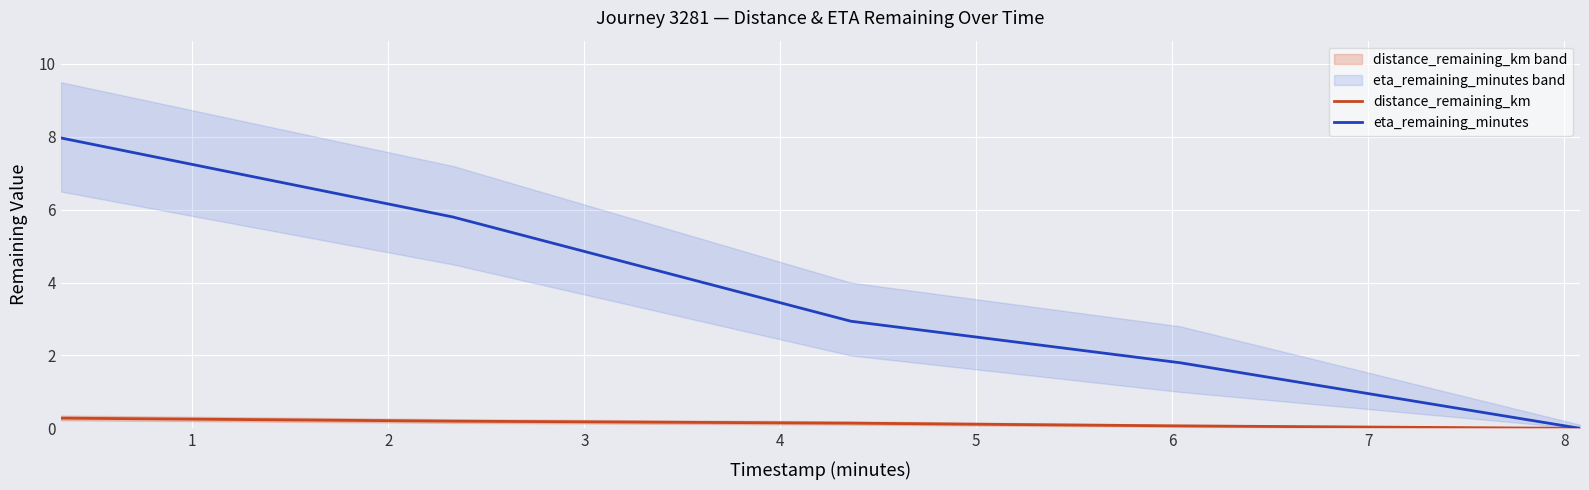

Between 1 and 4, which series saw the biggest shift?

eta_remaining_minutes